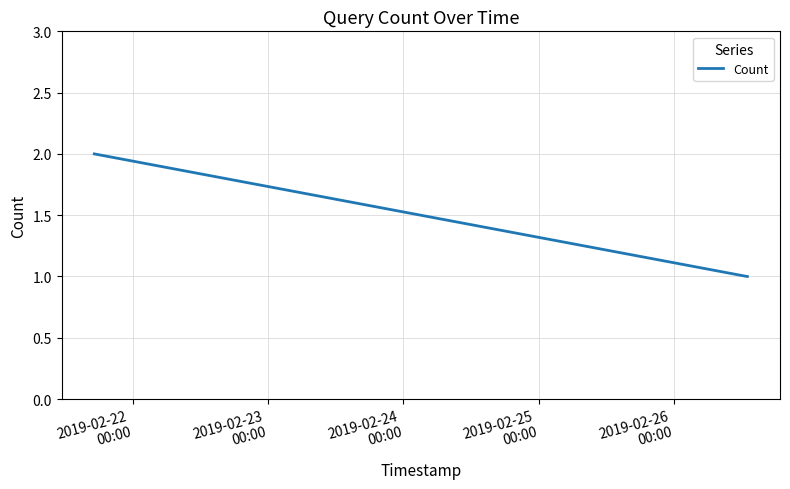

What is the difference between the maximum and minimum values?

1